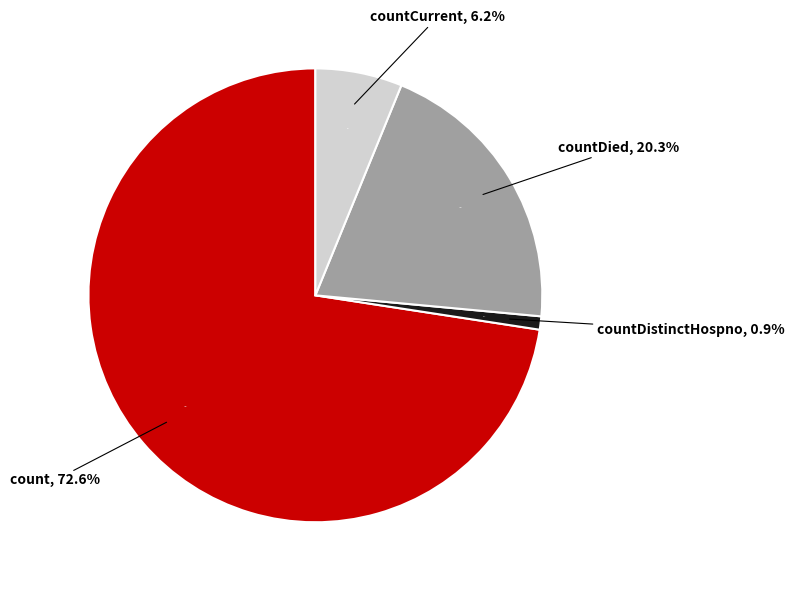

True or false: countDied accounts for 13% of the total.

False